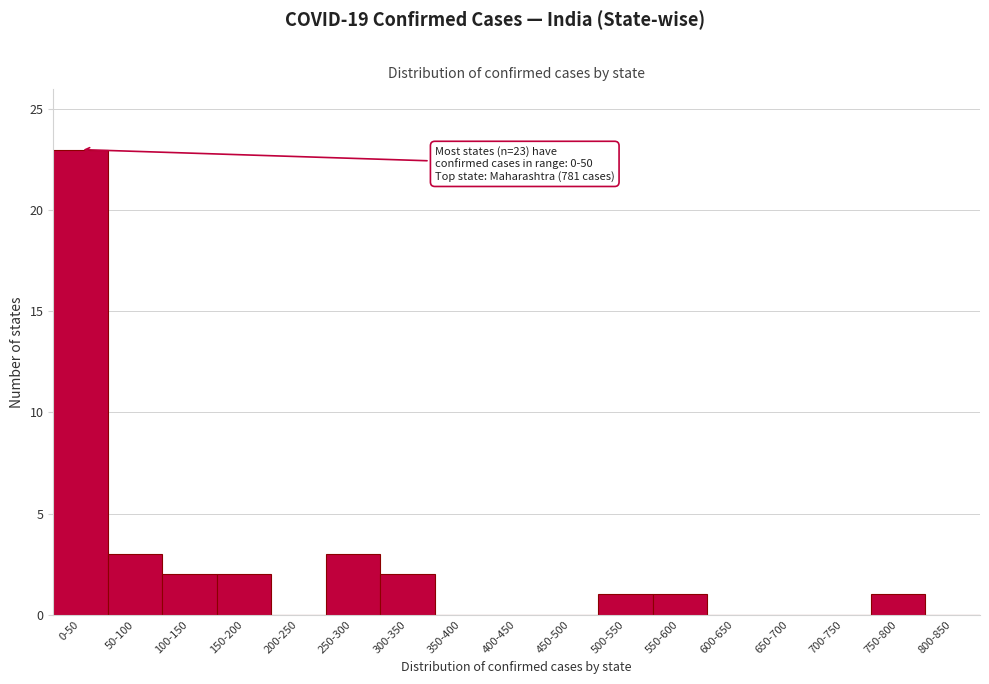

Reading left to right, transcribe all the data shown in this chart.

0-50=23	50-100=3	100-150=2	150-200=2	200-250=0	250-300=3	300-350=2	350-400=0	400-450=0	450-500=0	500-550=1	550-600=1	600-650=0	650-700=0	700-750=0	750-800=1	800-850=0